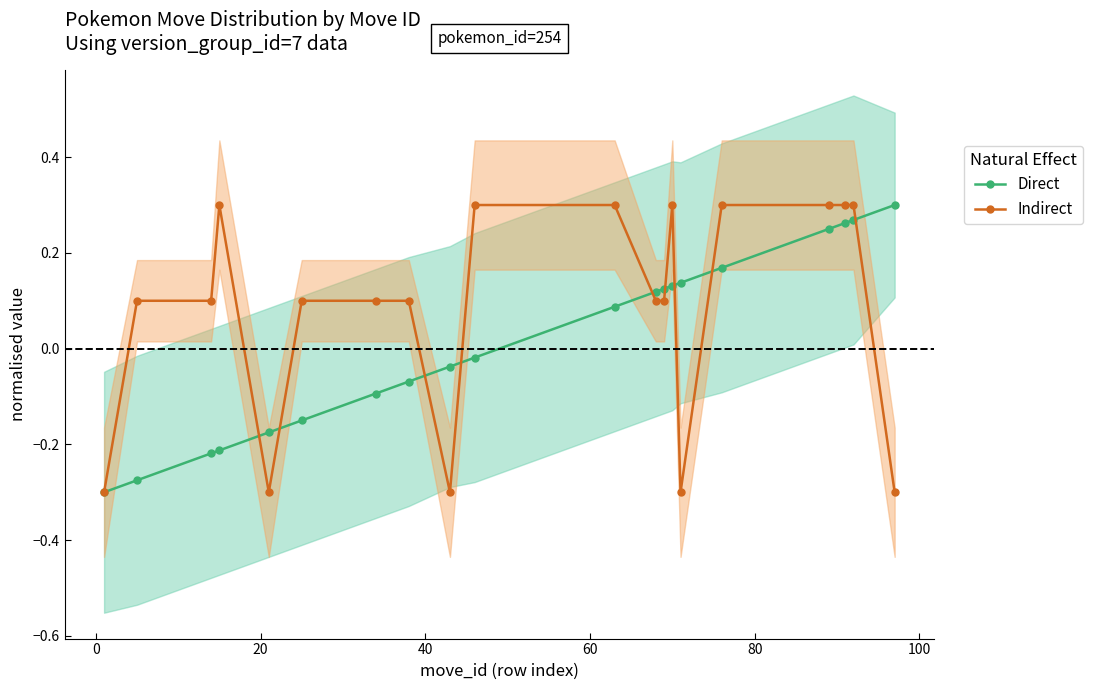

Count the Indirect values in the range 0 to 1.

15